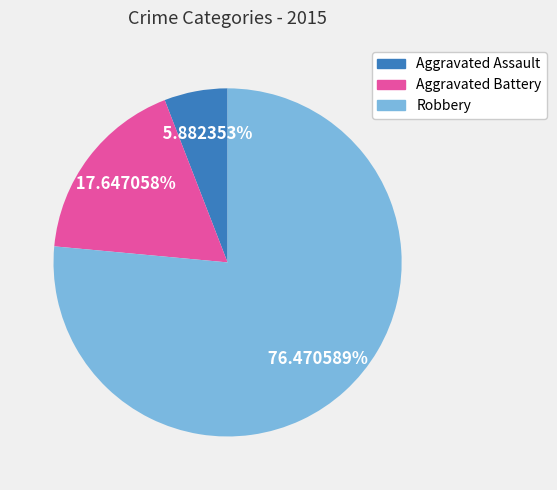

Combined, what portion of the pie is Aggravated Battery and Robbery?

94.1%